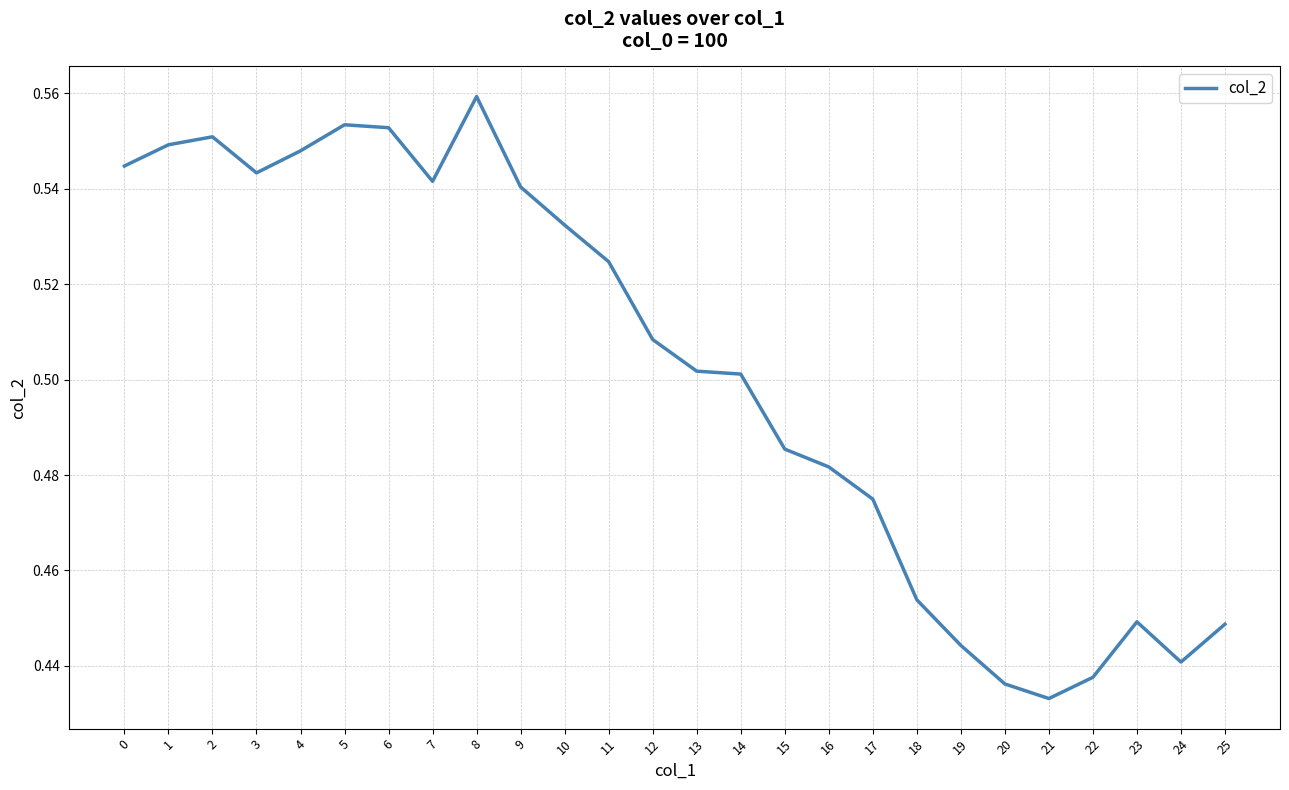

Count the values in the range 0 to 1.

26